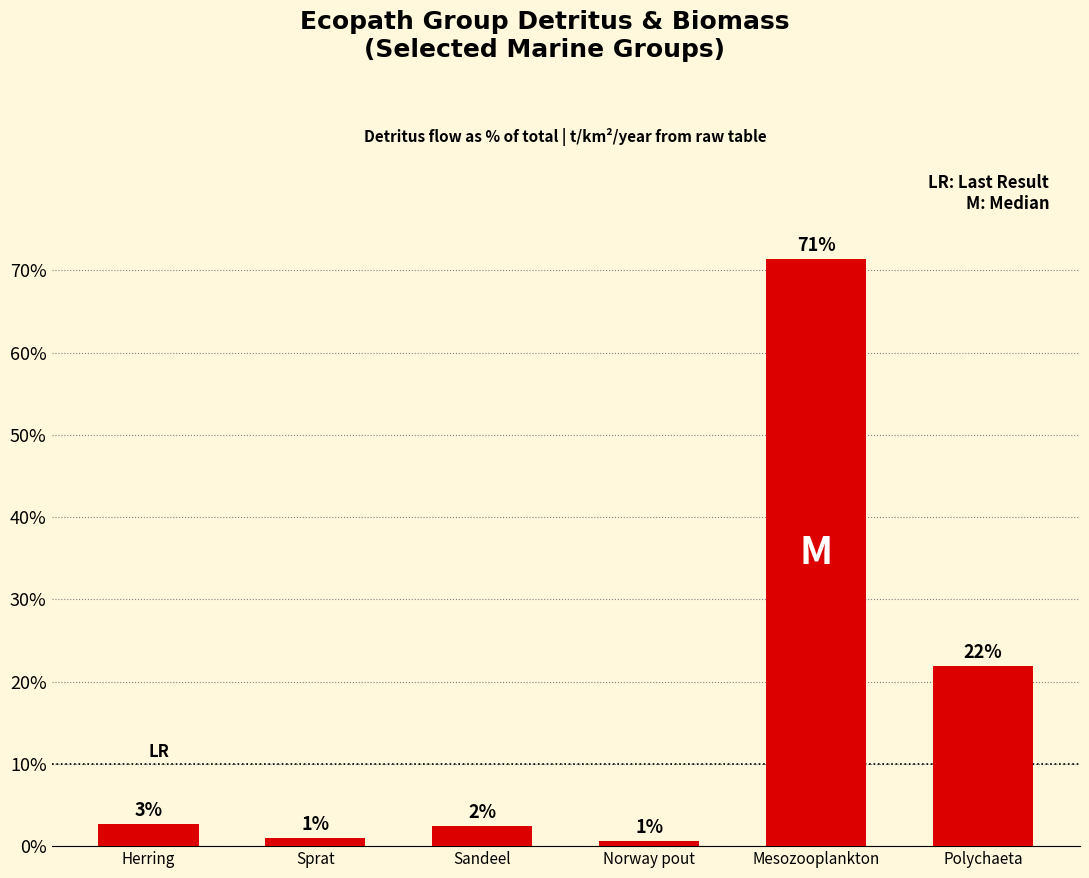

What is the difference between the values at Norway pout and Sprat?

0.3